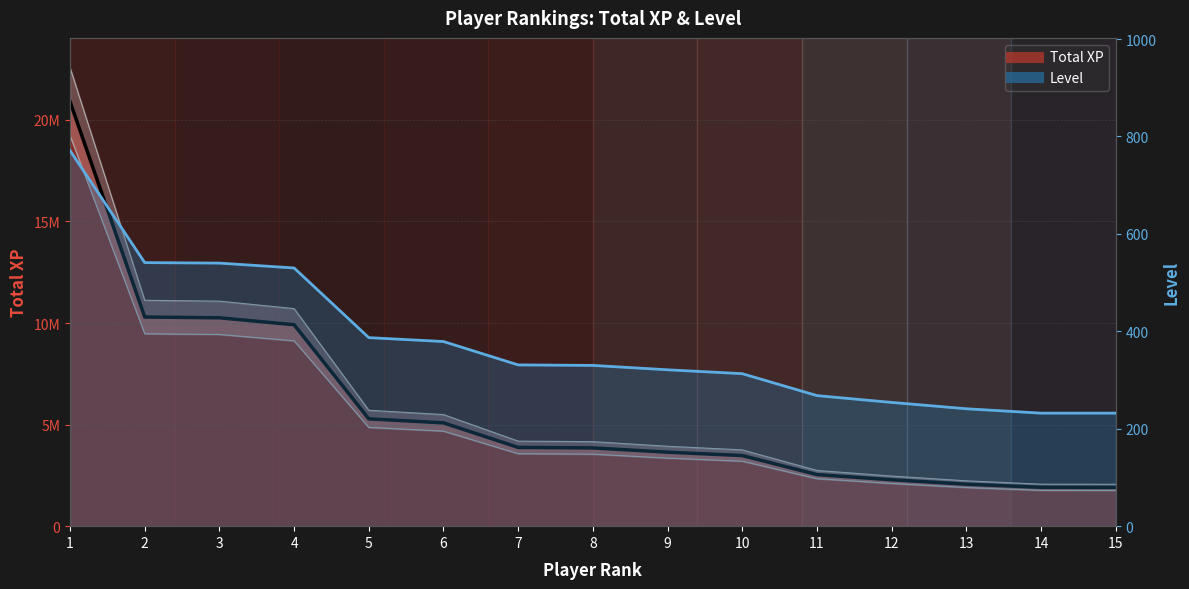

At how many categories does at least one series exceed 20767634?

1